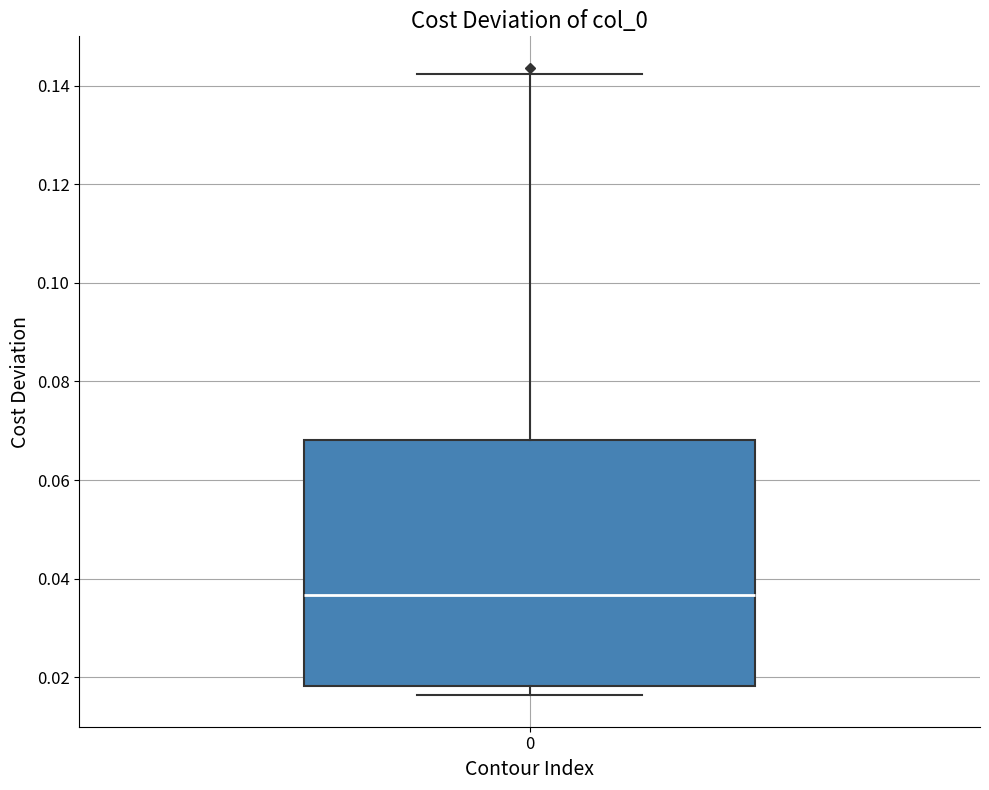

Where is the lower edge of the box at x = 0 on the y-axis? The values are not printed on the chart, so give them approximately, as read against the axis.

0.018